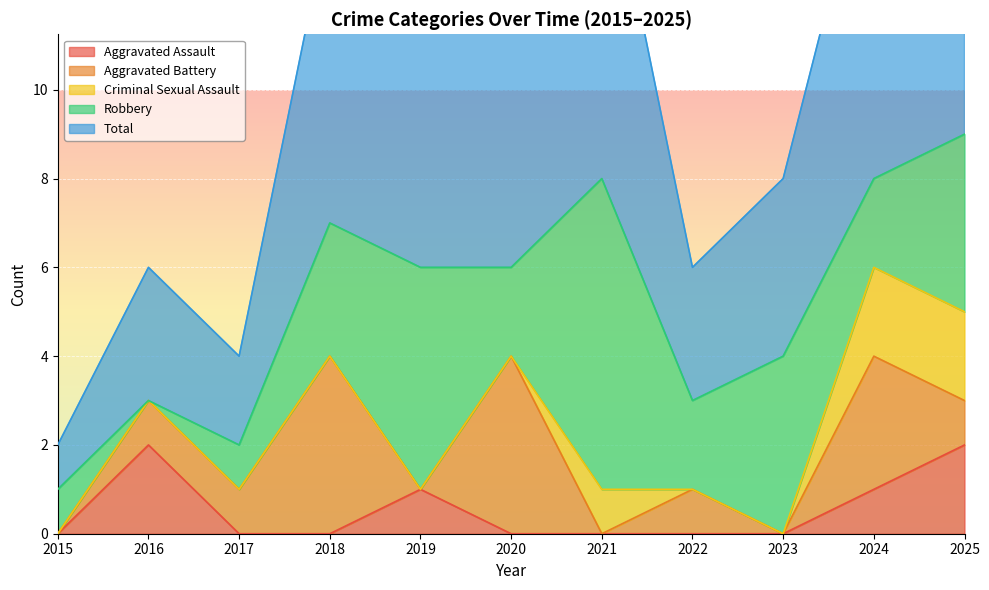

Is it true that Aggravated Battery equals 1 at 2022?

True